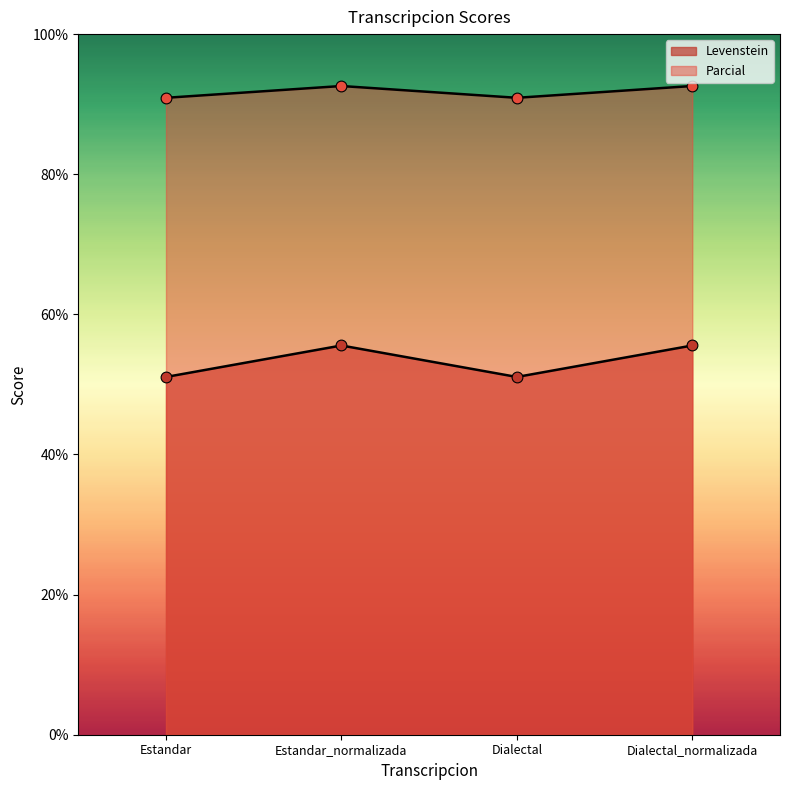

What are all the series names shown in the legend?

Levenstein, Parcial